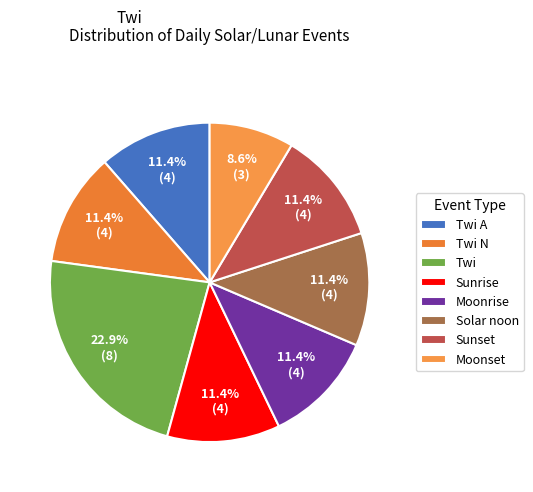

How many segments does this pie chart have?

8